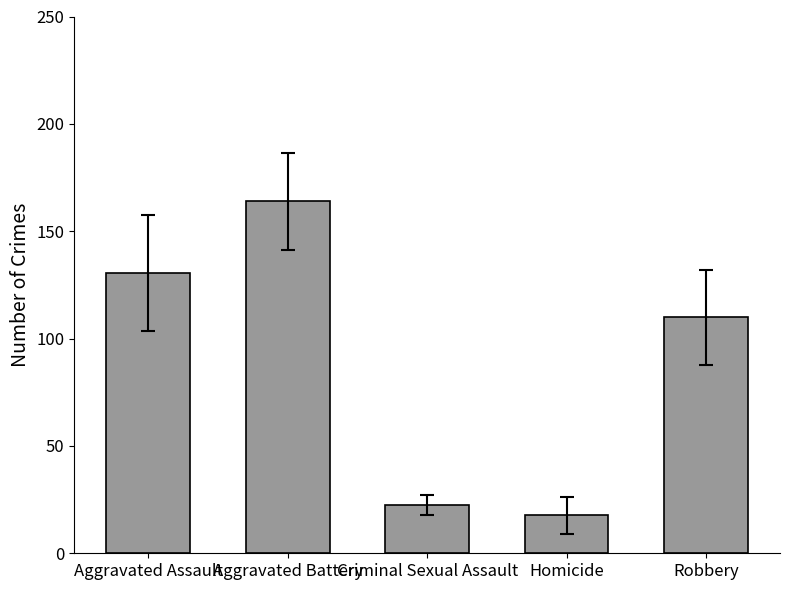

What position from the left is Aggravated Assault?

1